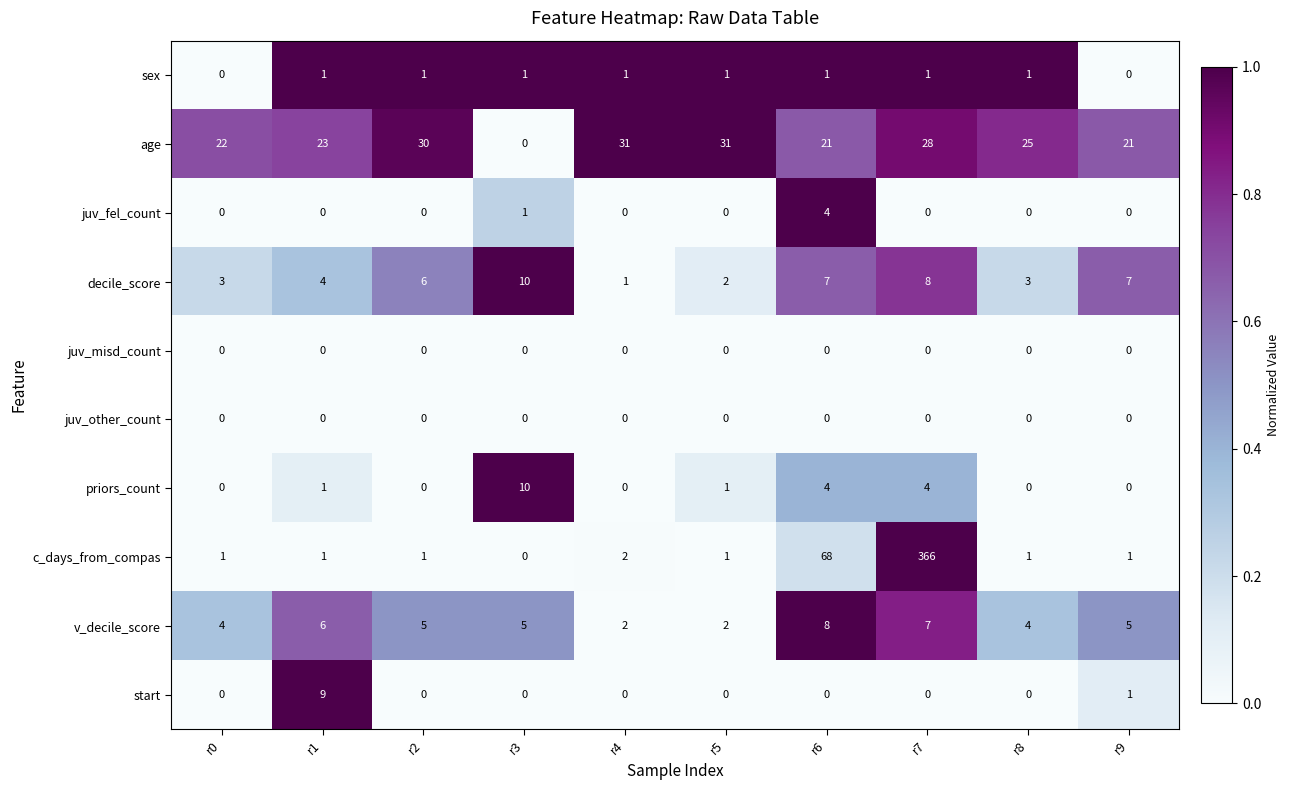

What is the difference between the maximum and minimum values in the v_decile_score series?

6